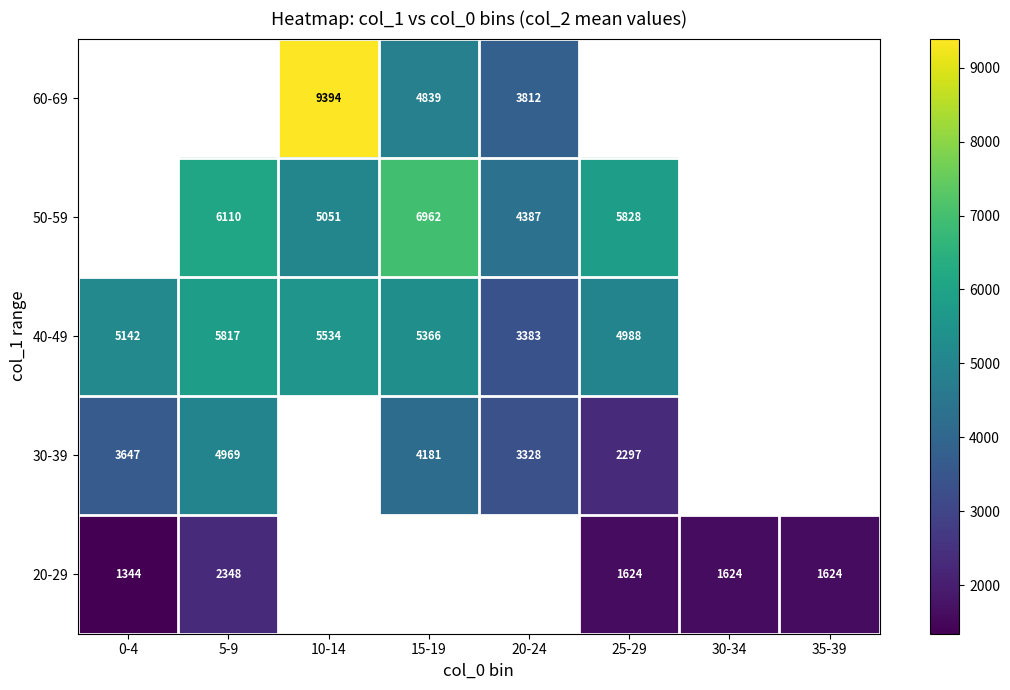

How many distinct data groups are displayed?

5